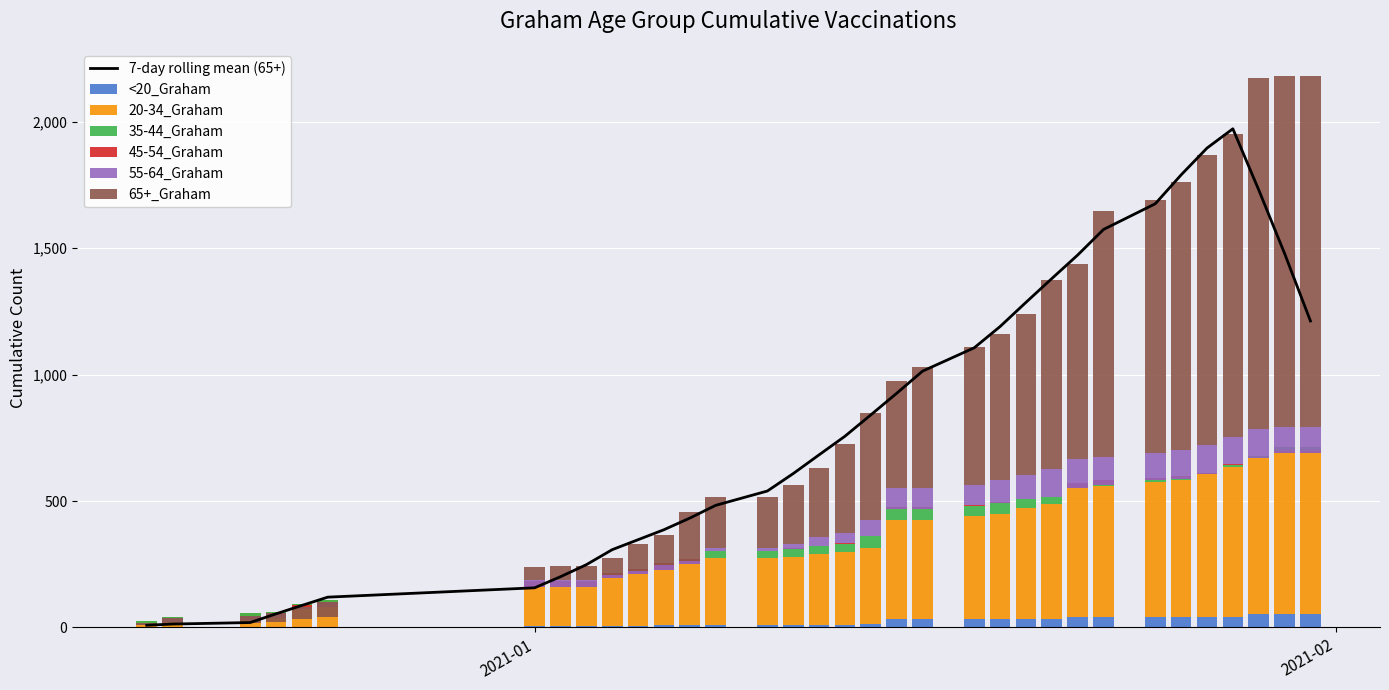

What position from the right is 1/27/2021?

5